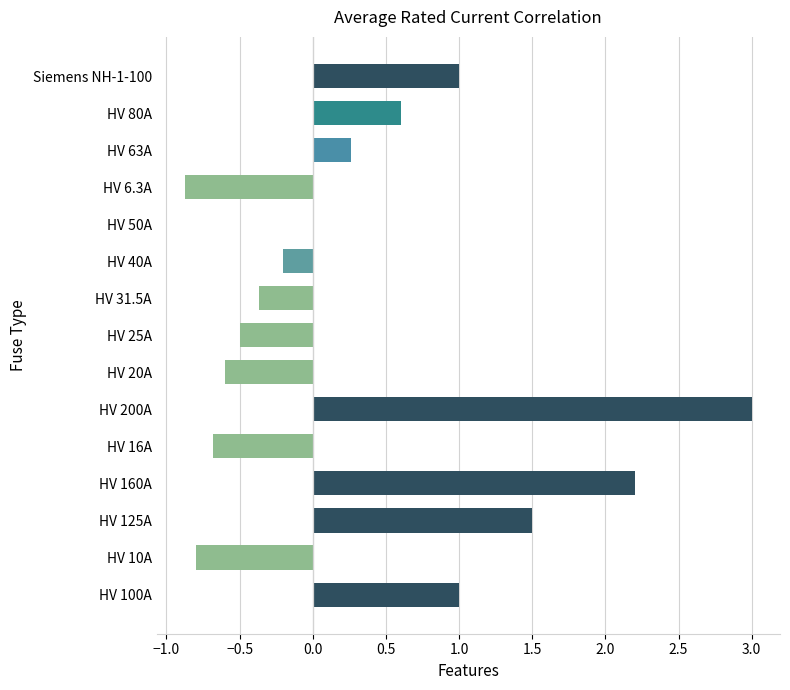

How many data points does each series have?

15